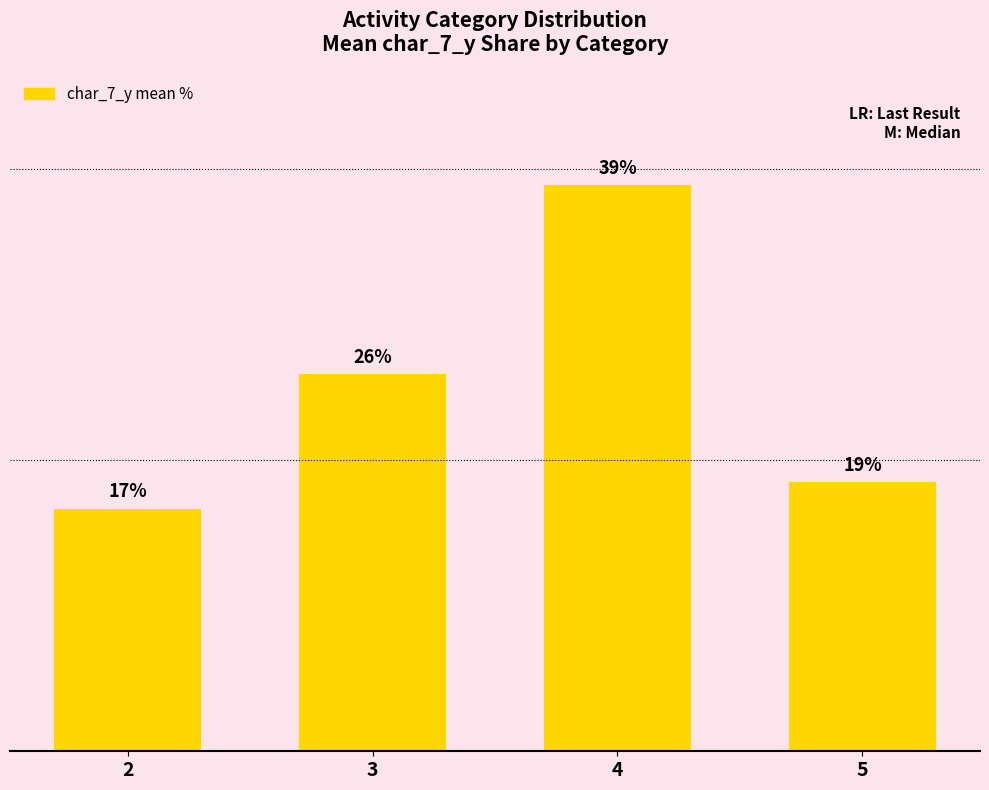

What is the maximum value shown in the chart?

38.9